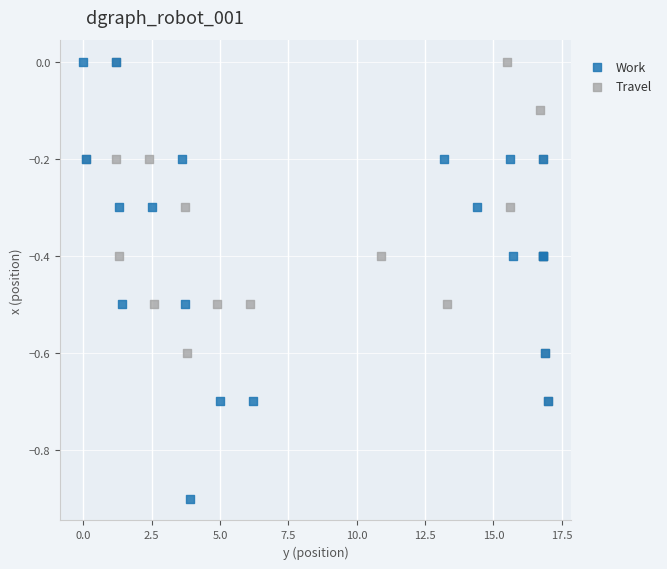

Which series reaches the minimum Y coordinate?

Work